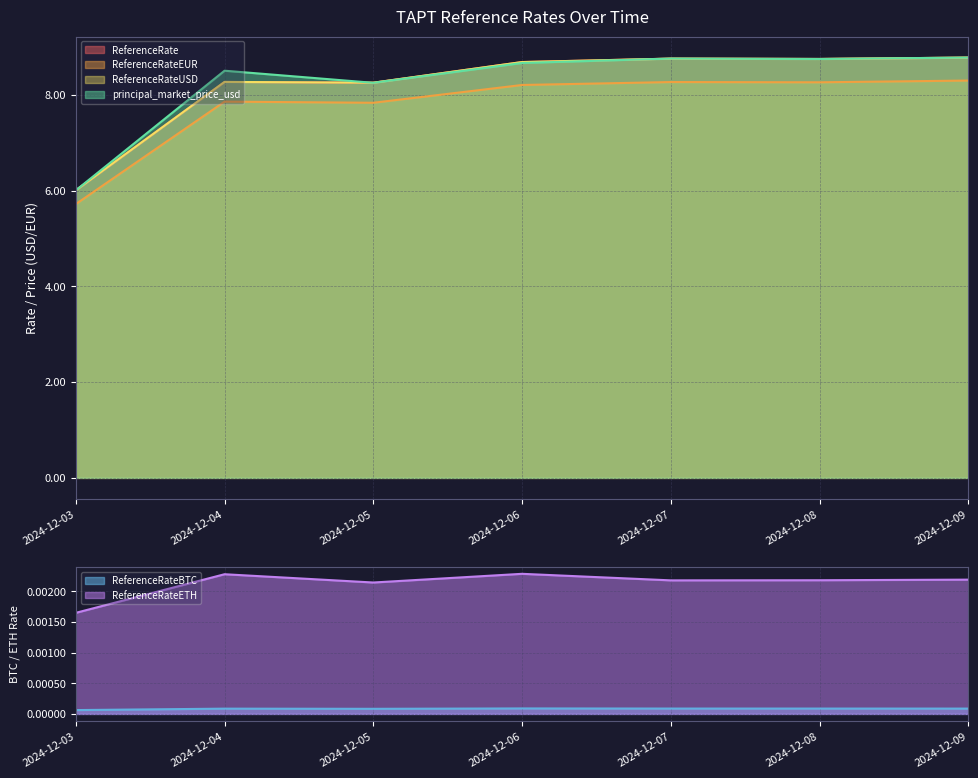

Which series has the largest total across all categories?

principal_market_price_usd